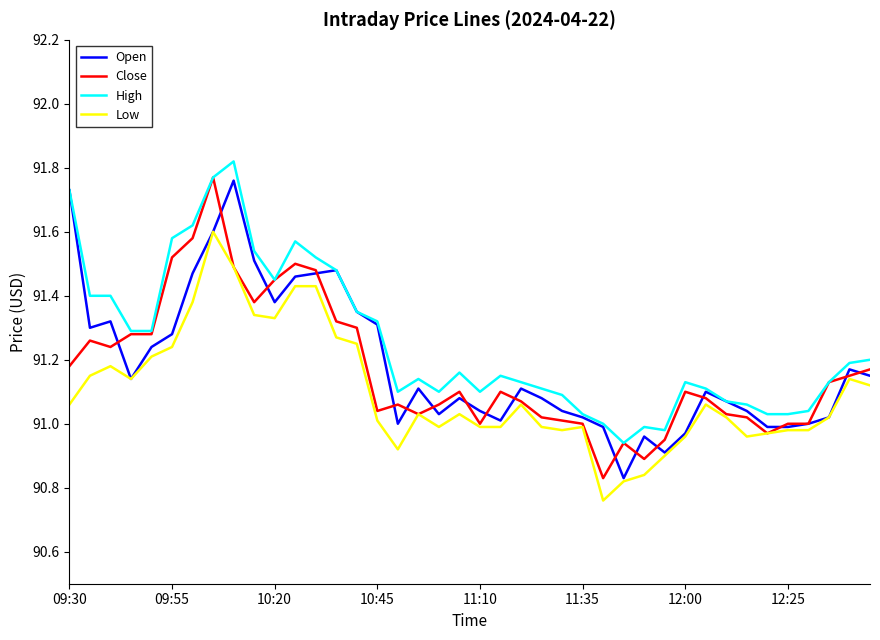

Does the chart have visible grid lines?

No